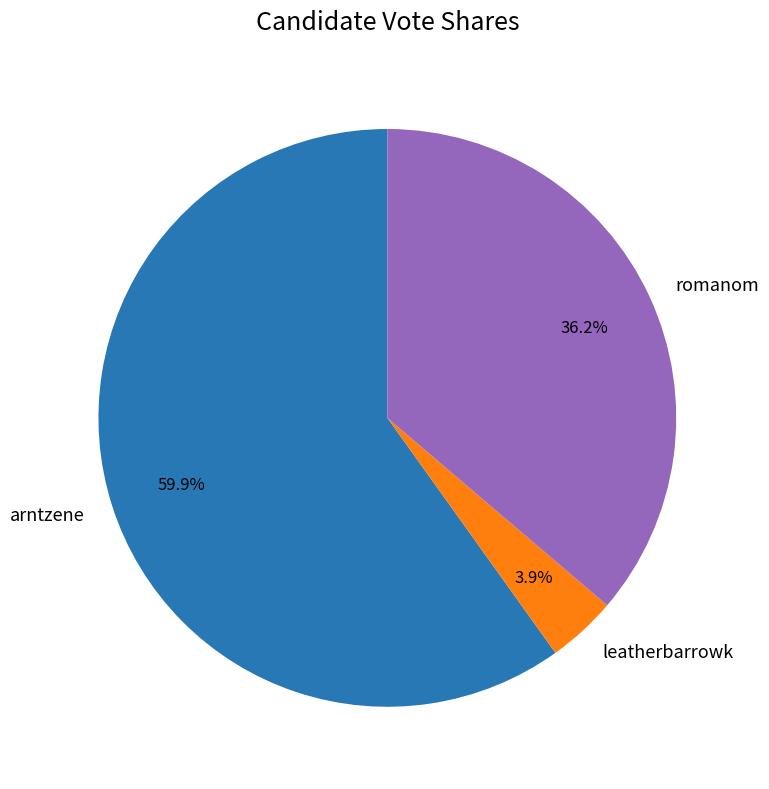

To the nearest percent, what is the difference between the largest and smallest slice percentages?

56%